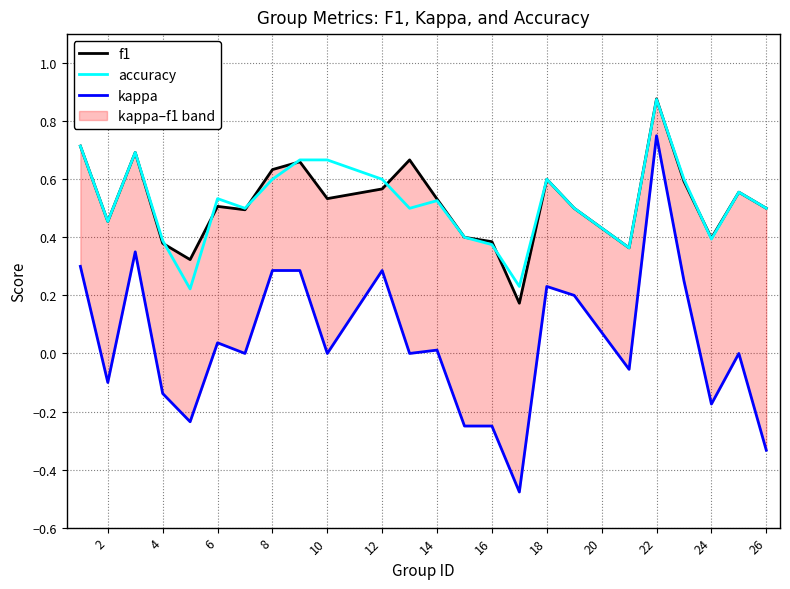

What is the sum of all accuracy values?

12.5